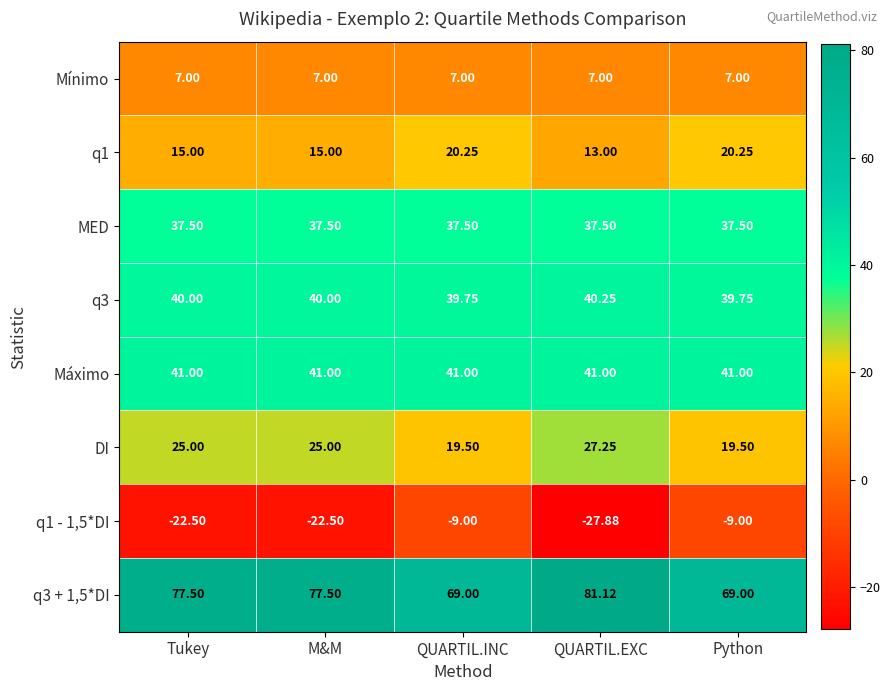

What is the spread (max minus min) of values at QUARTIL.INC?

78.0